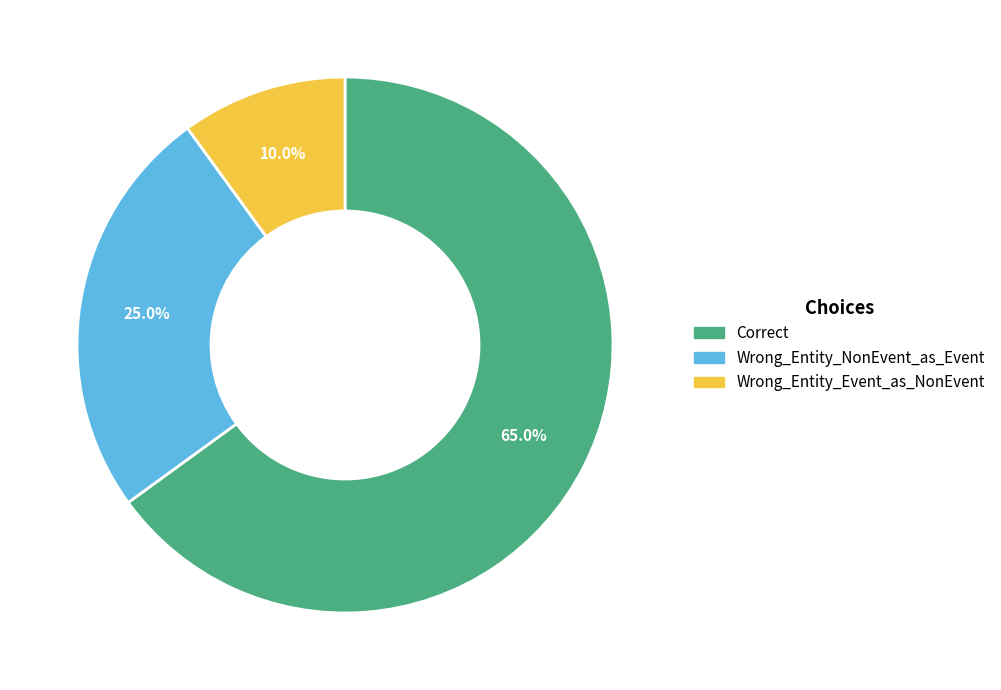

Which category has the biggest portion of the pie?

Correct